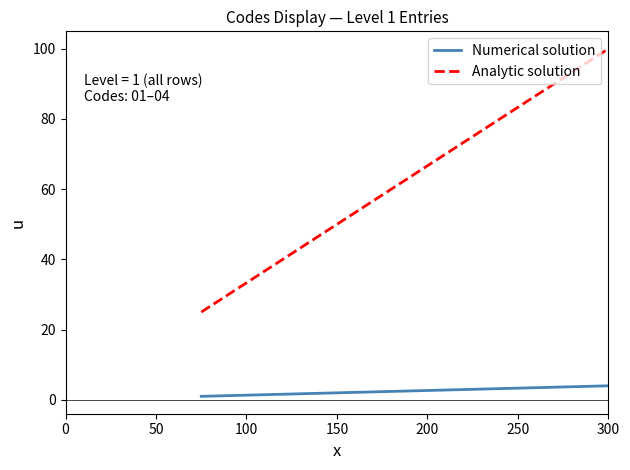

Which series has the largest range (max minus min)?

Analytic solution